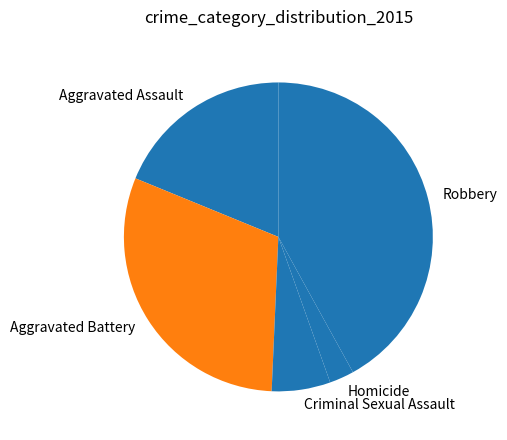

Is there a majority slice in this chart?

No